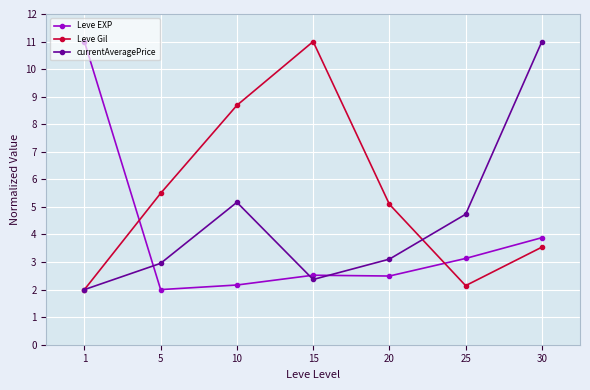

What is the maximum value shown in the chart?

11.0